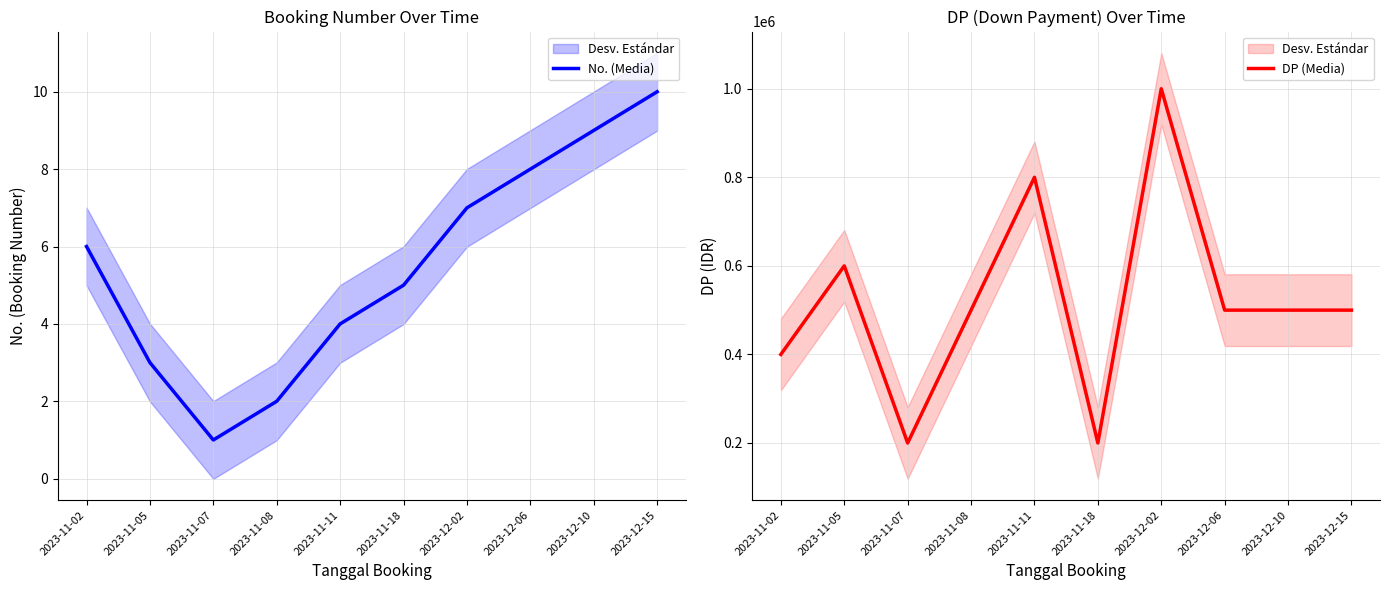

Rank the categories by No. (Media) value from highest to lowest.

2023-12-15, 2023-12-10, 2023-12-06, 2023-12-02, 2023-11-02, 2023-11-18, 2023-11-11, 2023-11-05, 2023-11-08, 2023-11-07